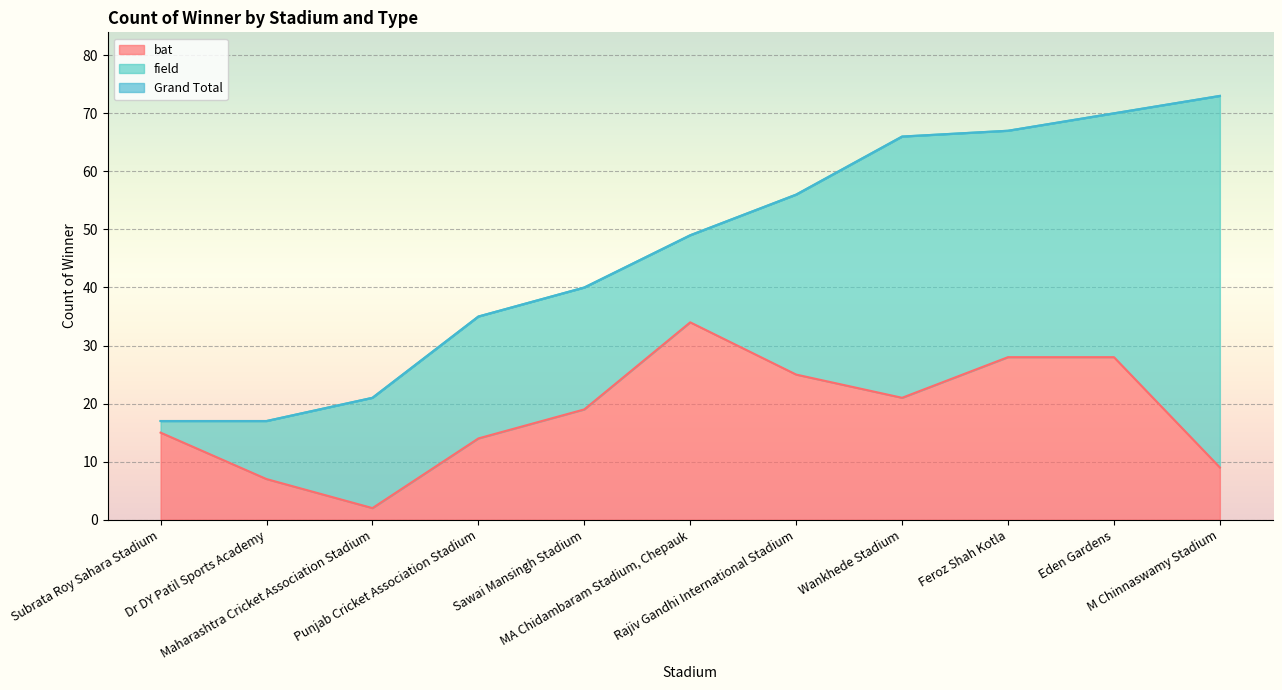

What is the difference between the maximum and minimum values in the Grand Total series?

56